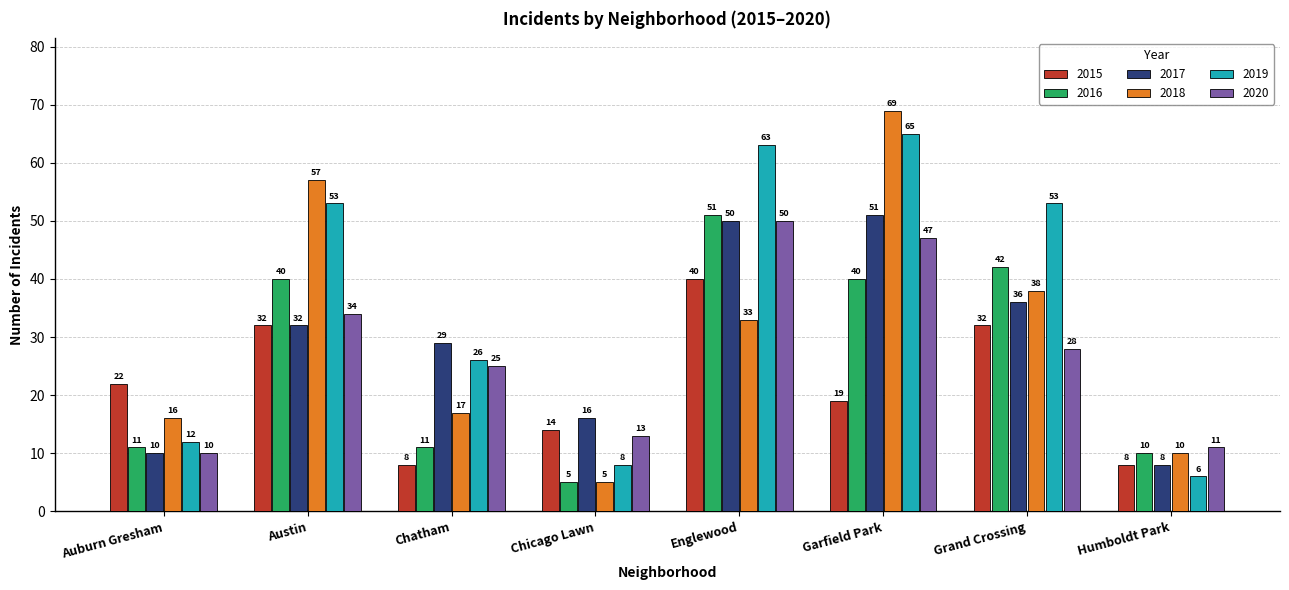

How many series are shown in this chart?

6